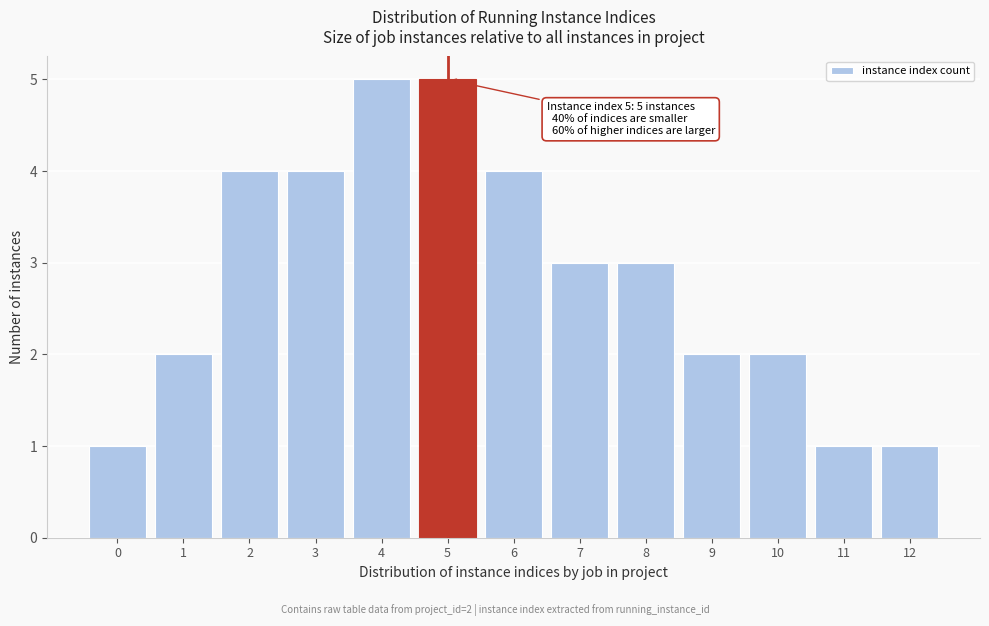

Reading left to right, list all the values displayed in this chart.

1	2	4	4	5	5	4	3	3	2	2	1	1